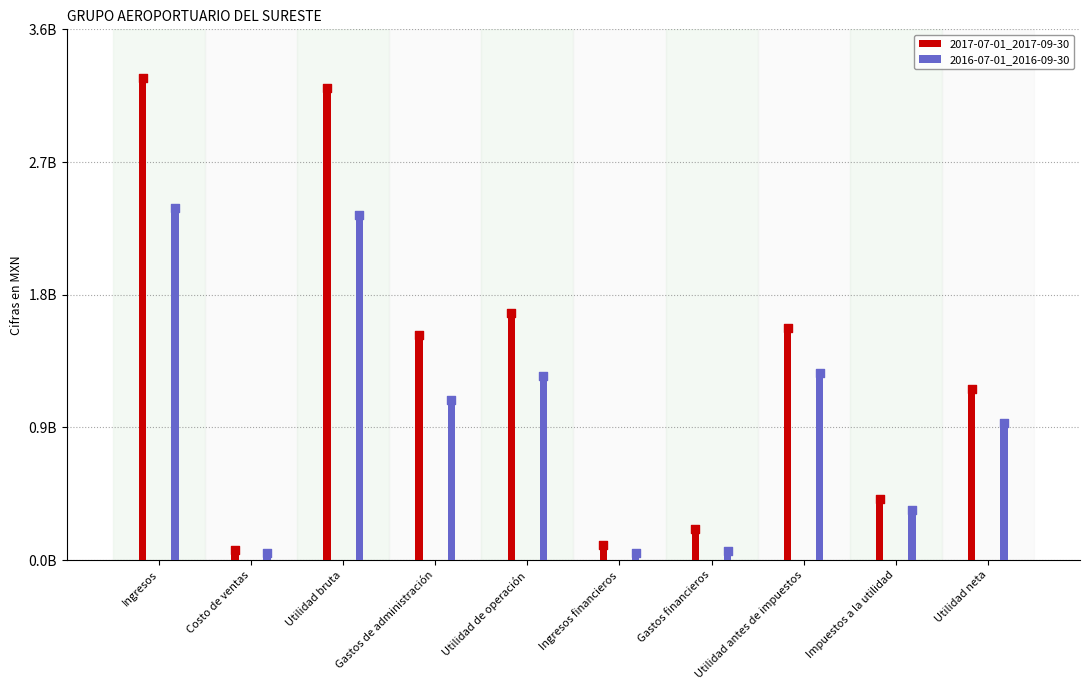

At which category is the sum across all series the highest?

Ingresos